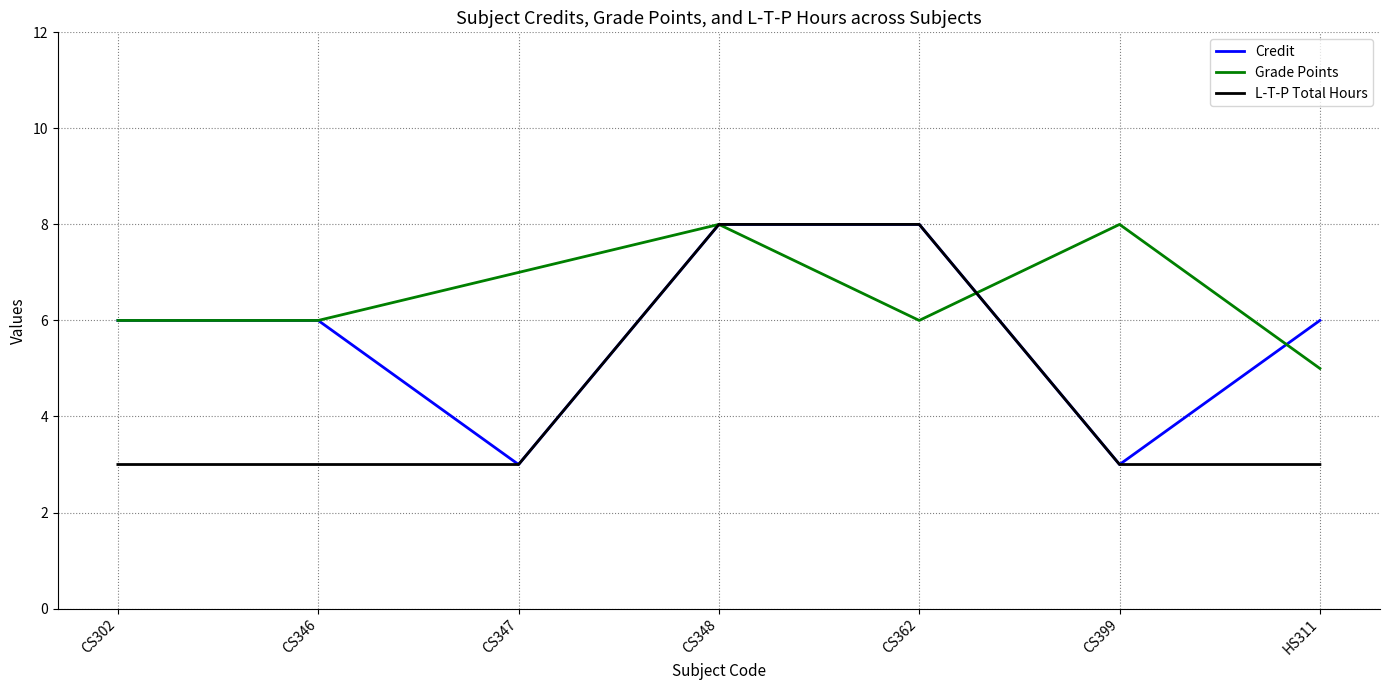

What is the difference between the highest and lowest values at CS347?

4